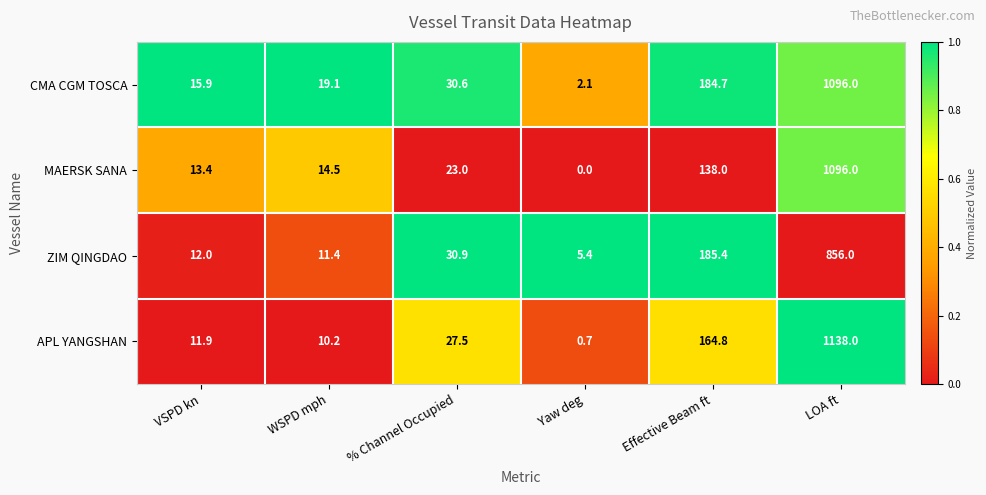

What is the sum of the CMA CGM TOSCA values at Effective Beam ft and WSPD mph?

203.8